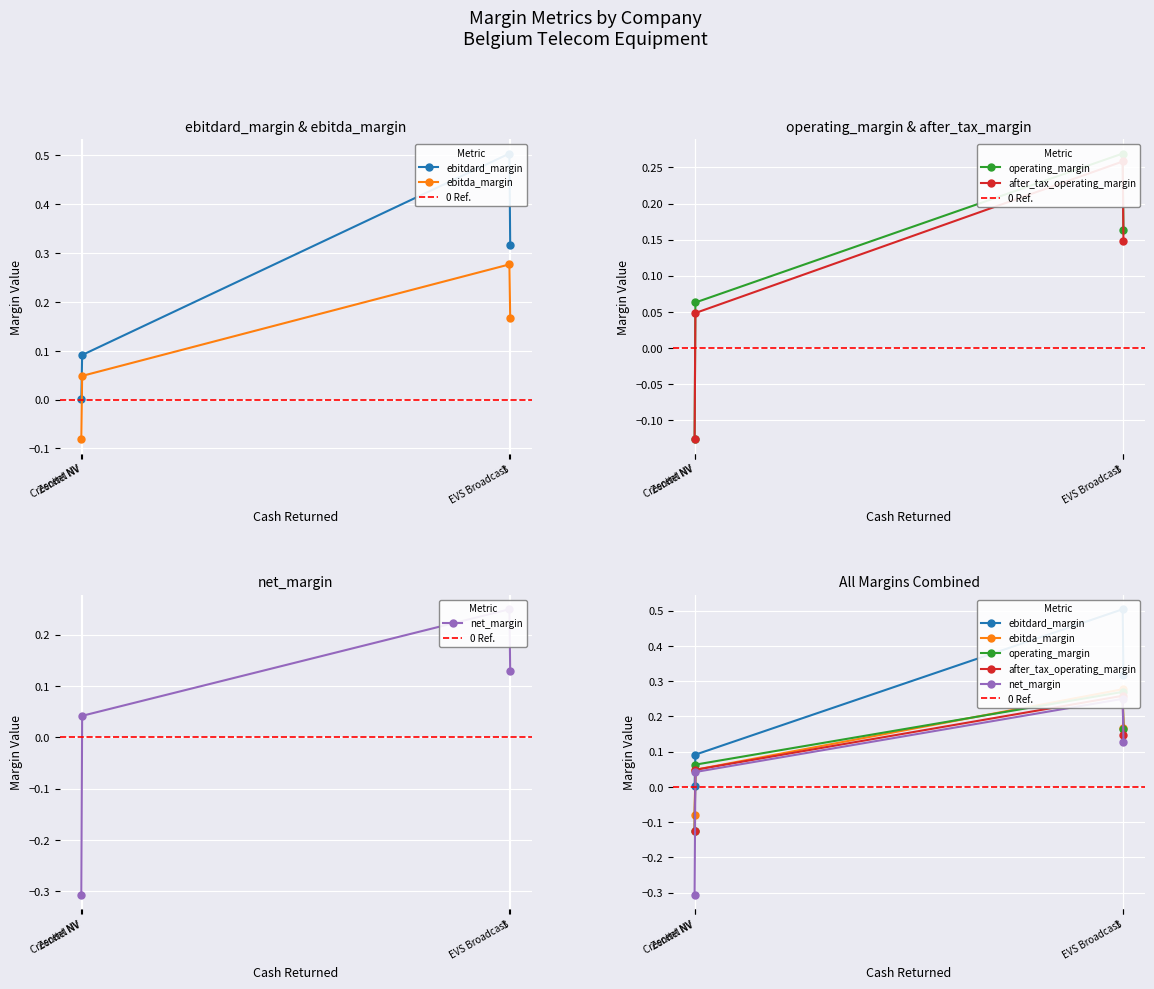

Rank the series at Crescent NV from highest to lowest value.

ebitdard_margin, ebitda_margin, operating_margin, after_tax_operating_margin, net_margin